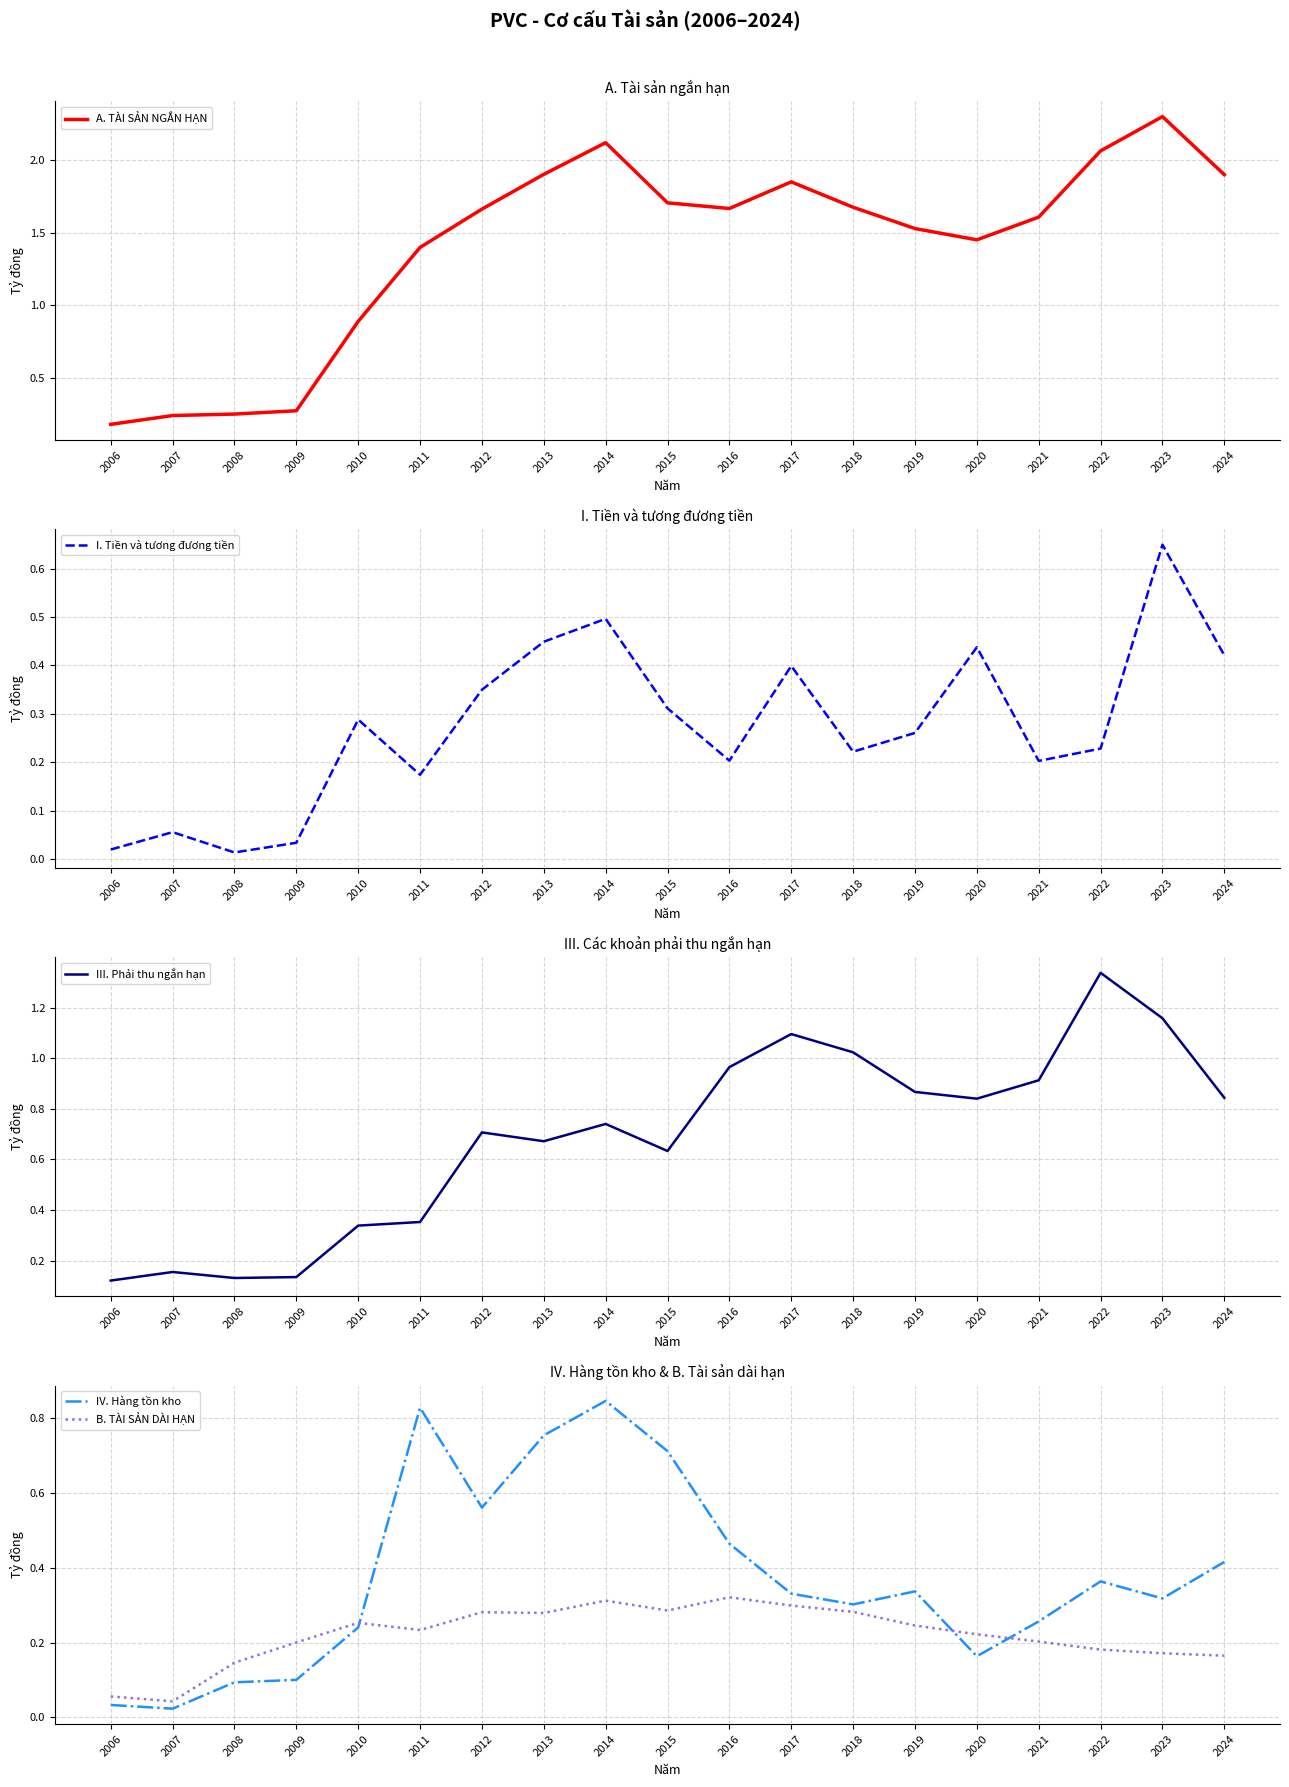

What is the value of the I. Tiền và tương đương tiền point at the 5th from the left?

0.3